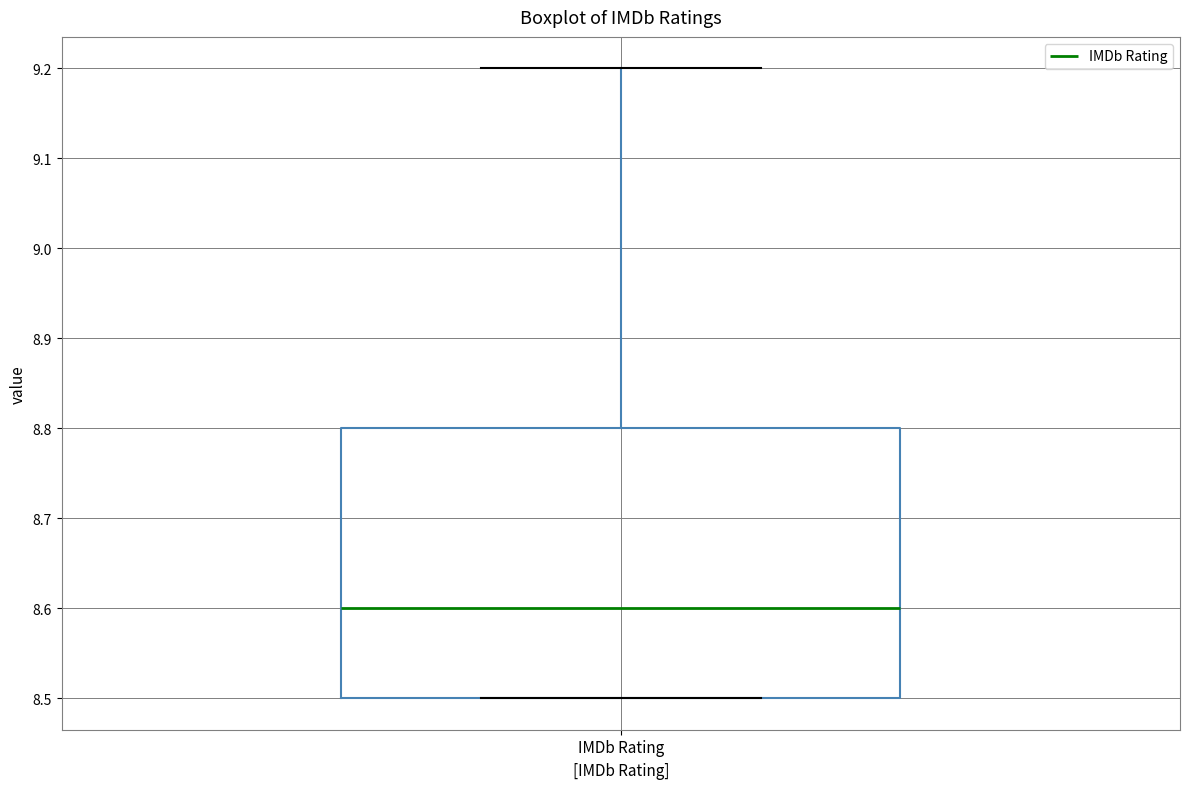

Where is the lower edge of the box for IMDb Rating on the y-axis? The values are not printed on the chart, so give them approximately, as read against the axis.

8.5